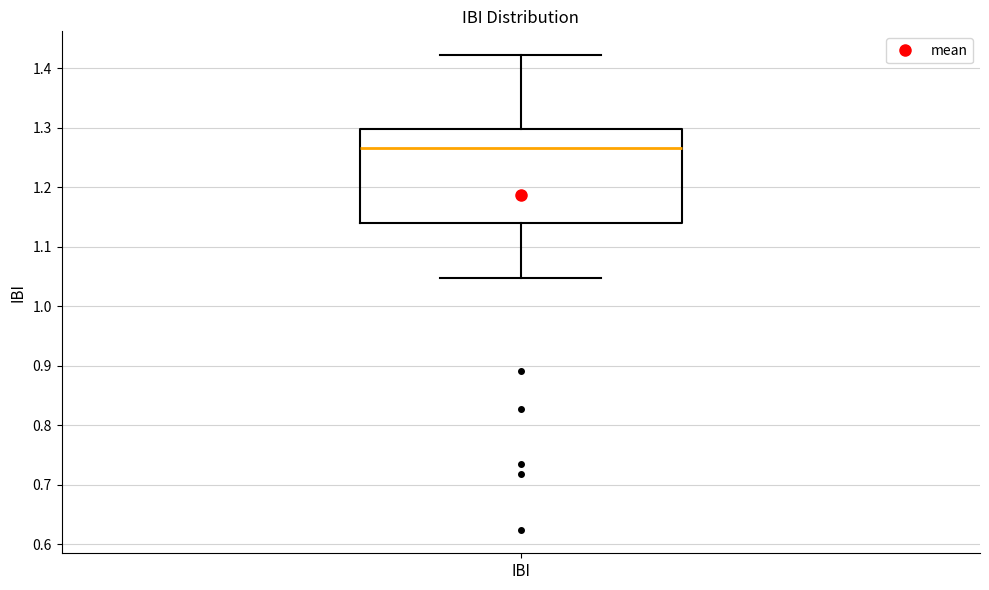

Transcribe this box plot: give where the median line is, the range the box spans, and where the two whiskers end, as read against the y-axis. The values are not printed on the chart, so give them approximately, as read against the axis.

median 1.27, box 1.14 to 1.30, whiskers 1.05 to 1.42